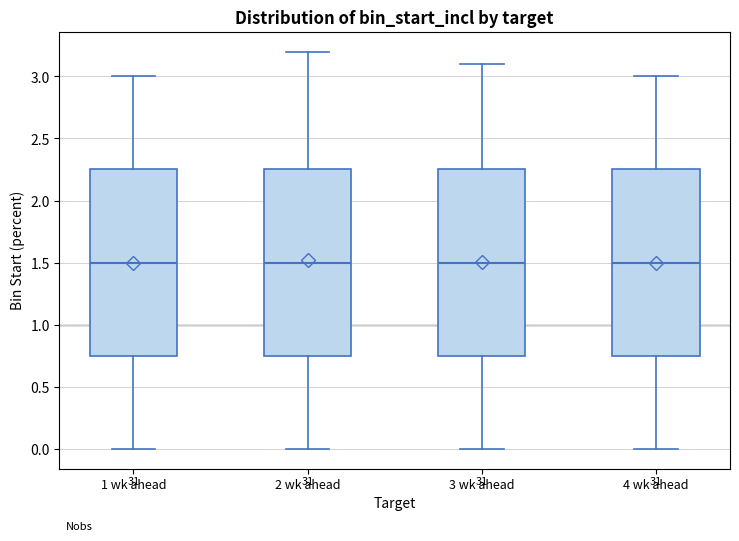

Reading left to right, read every box against the y-axis: the position of its median line, the range the box covers, and the ends of its whiskers. The values are not printed on the chart, so give them approximately, as read against the axis.

1 wk ahead: median 1.50, box 0.75 to 2.25, whiskers 0.00 to 3.00
2 wk ahead: median 1.50, box 0.75 to 2.25, whiskers 0.00 to 3.20
3 wk ahead: median 1.50, box 0.75 to 2.25, whiskers 0.00 to 3.10
4 wk ahead: median 1.50, box 0.75 to 2.25, whiskers 0.00 to 3.00